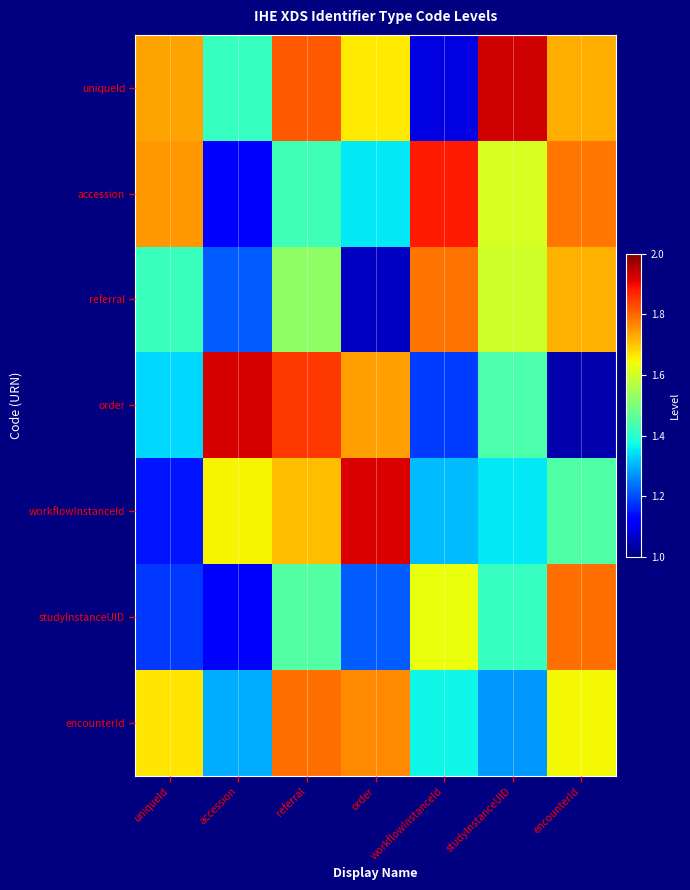

What is the spread (max minus min) of values at encounterId?

0.7